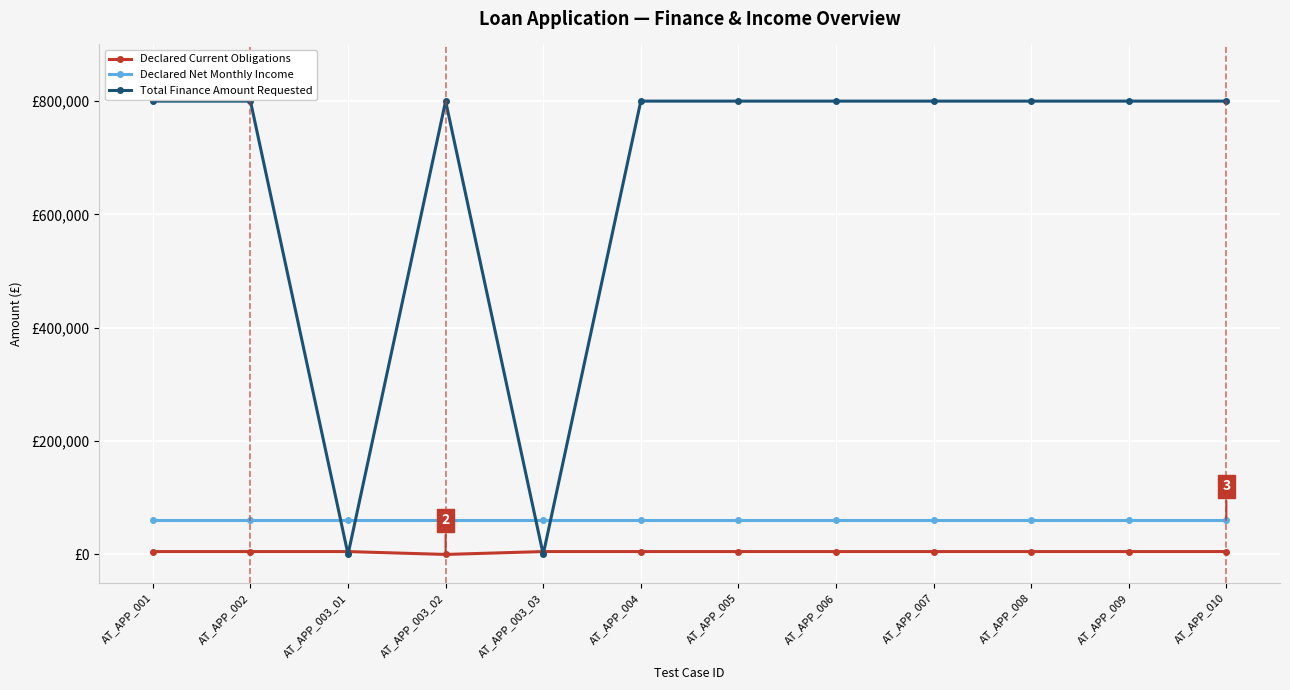

What position from the right is AT_APP_010?

1